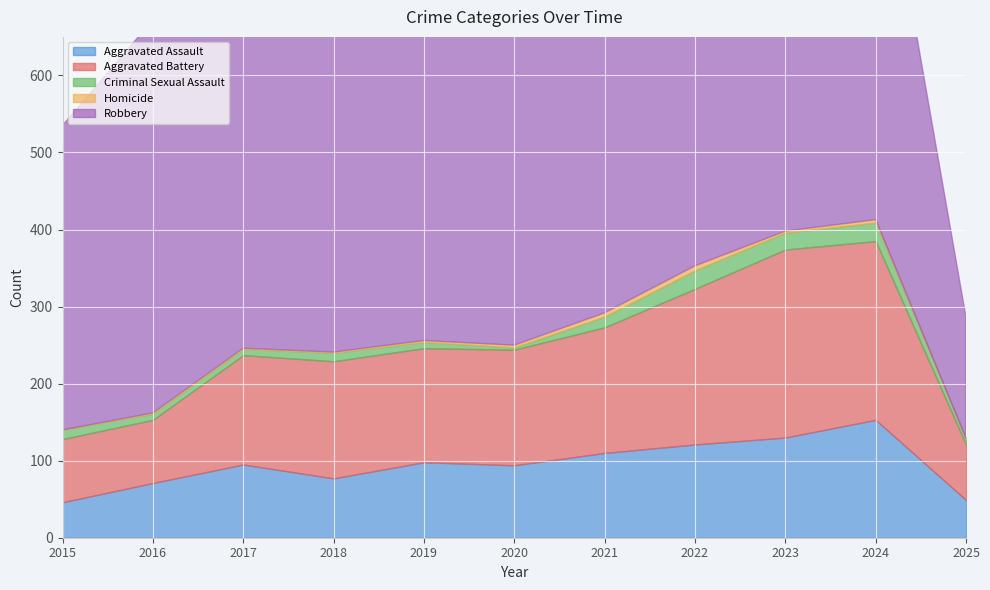

Which series has the widest spread of values?

Robbery